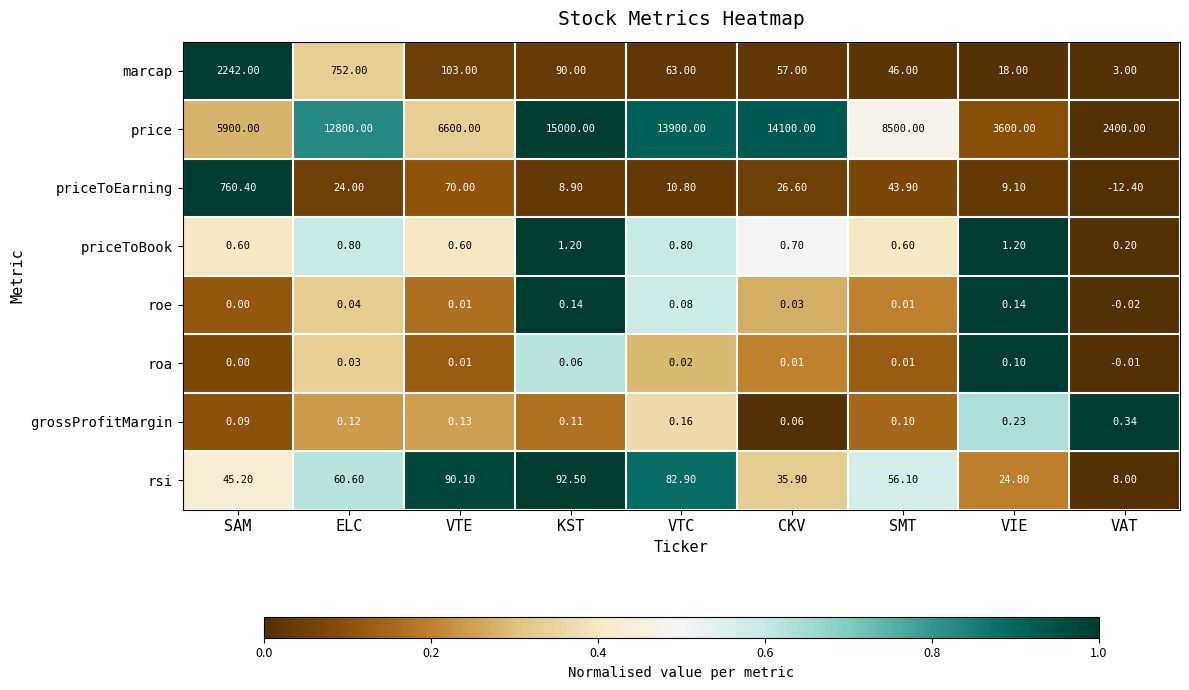

How many categories are shown in the chart?

9